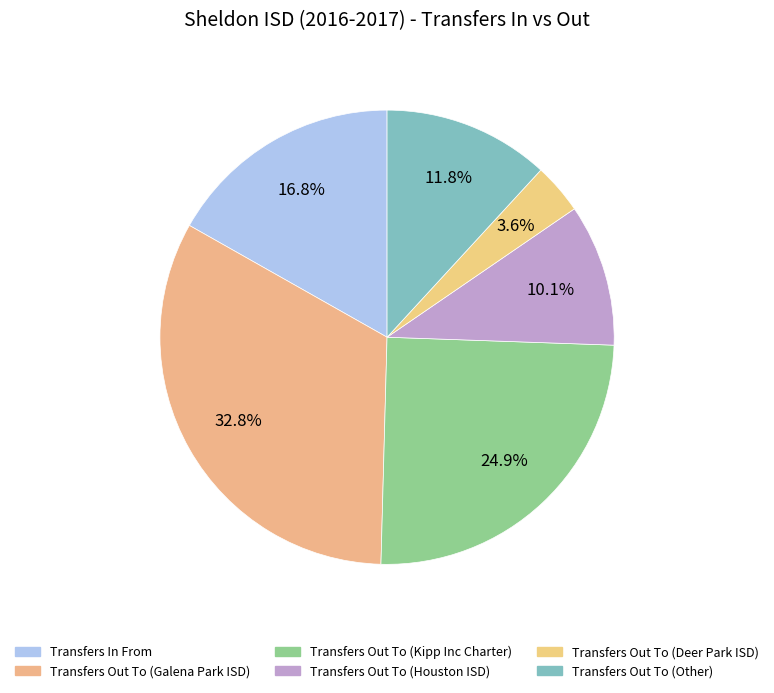

True or false: Transfers Out To (Kipp Inc Charter) accounts for 33% of the total.

False